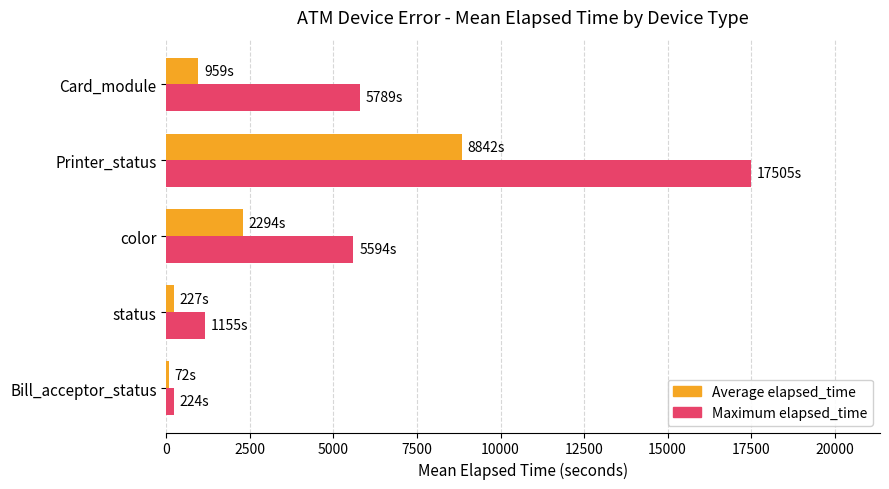

Where is Average elapsed_time nearest to the value 4457?

color